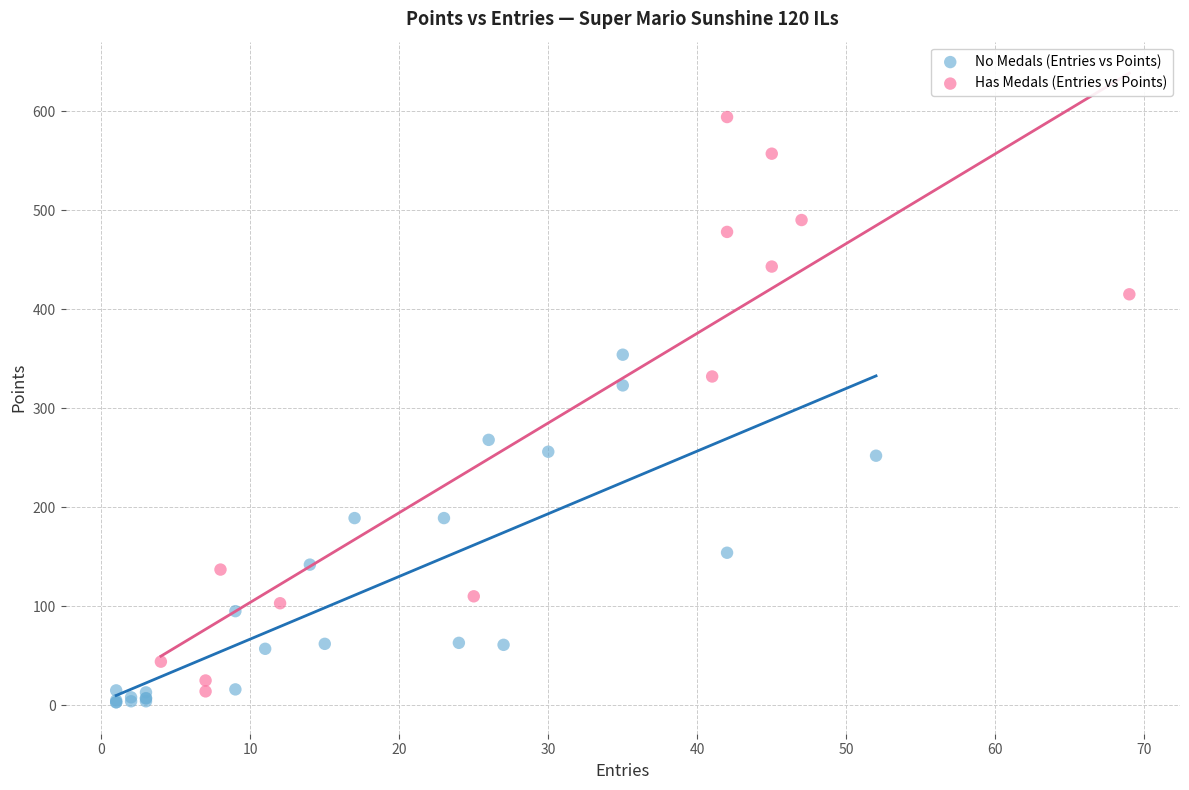

Which series reaches the maximum Y coordinate?

Has Medals (Entries vs Points)